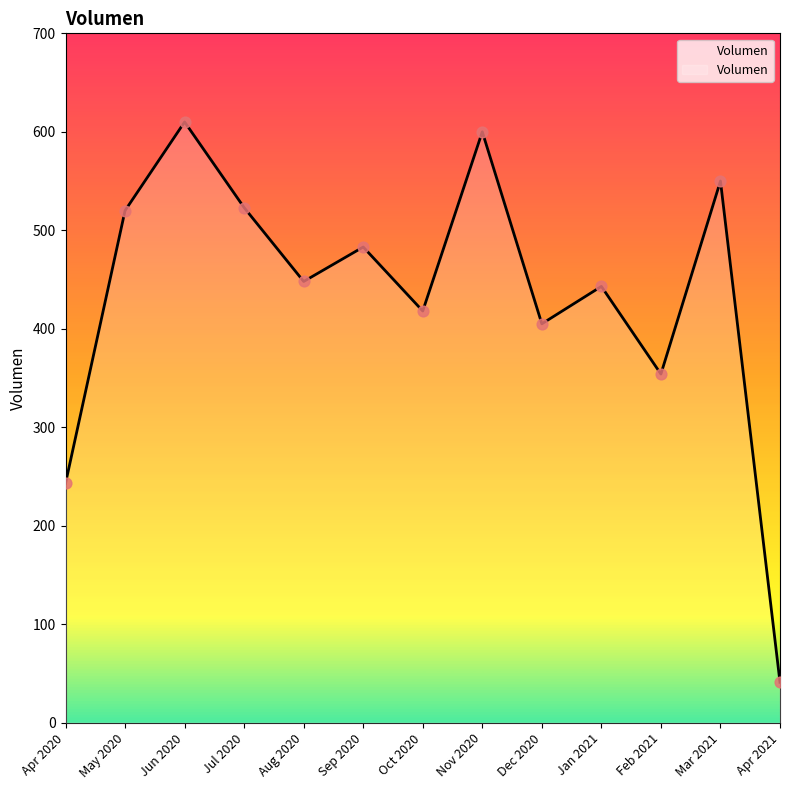

What is the change in value from Aug 2020 to Mar 2021?

+102